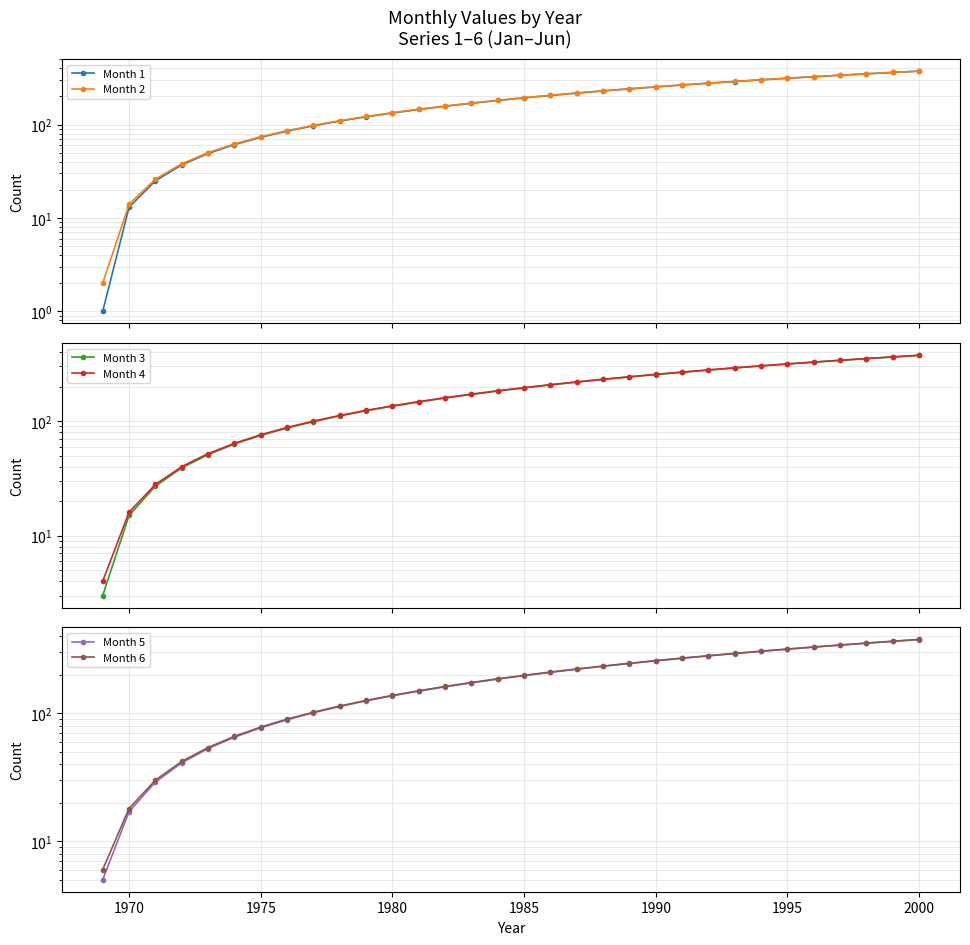

At which category is the sum across all series the highest?

2000